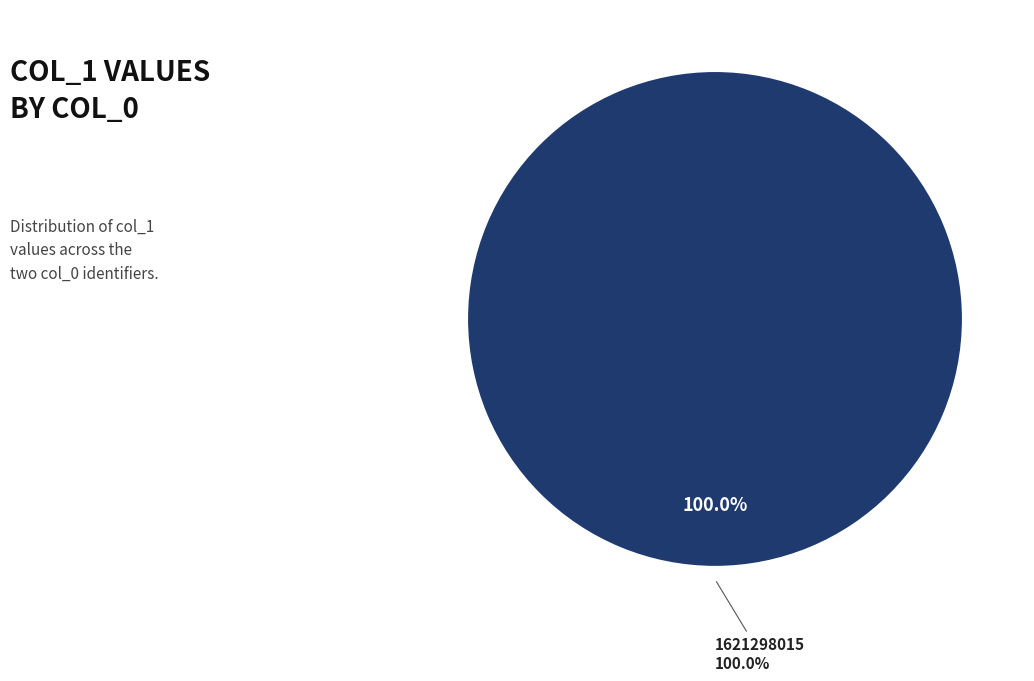

To the nearest percent, what is the difference between the 1615747122 and 1621298015 slice percentages?

100%